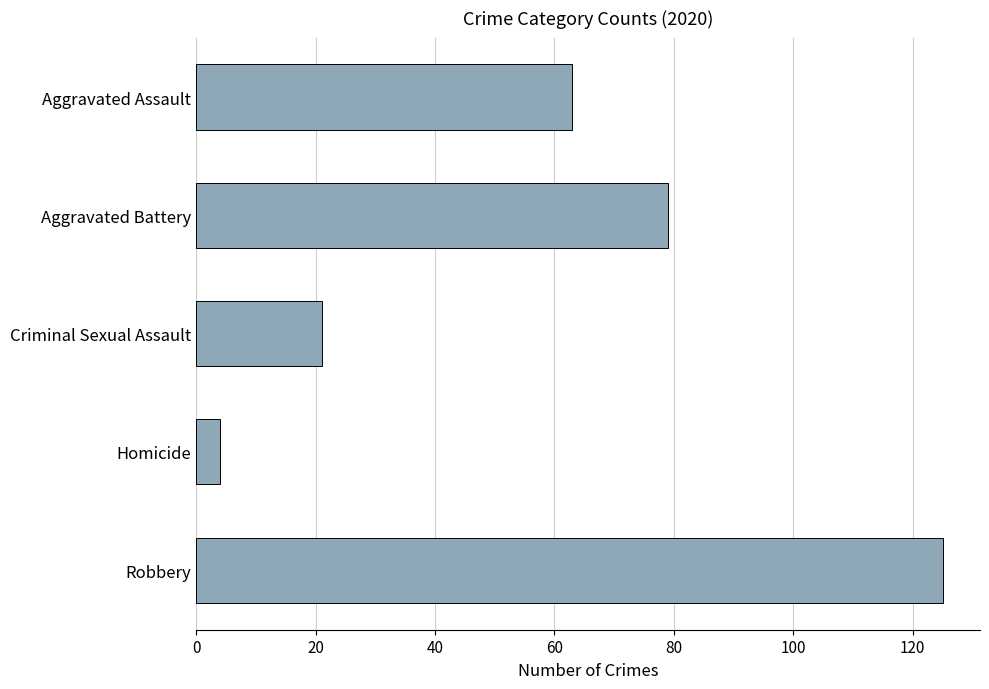

What is the label of the 1st bar from the bottom?

Robbery